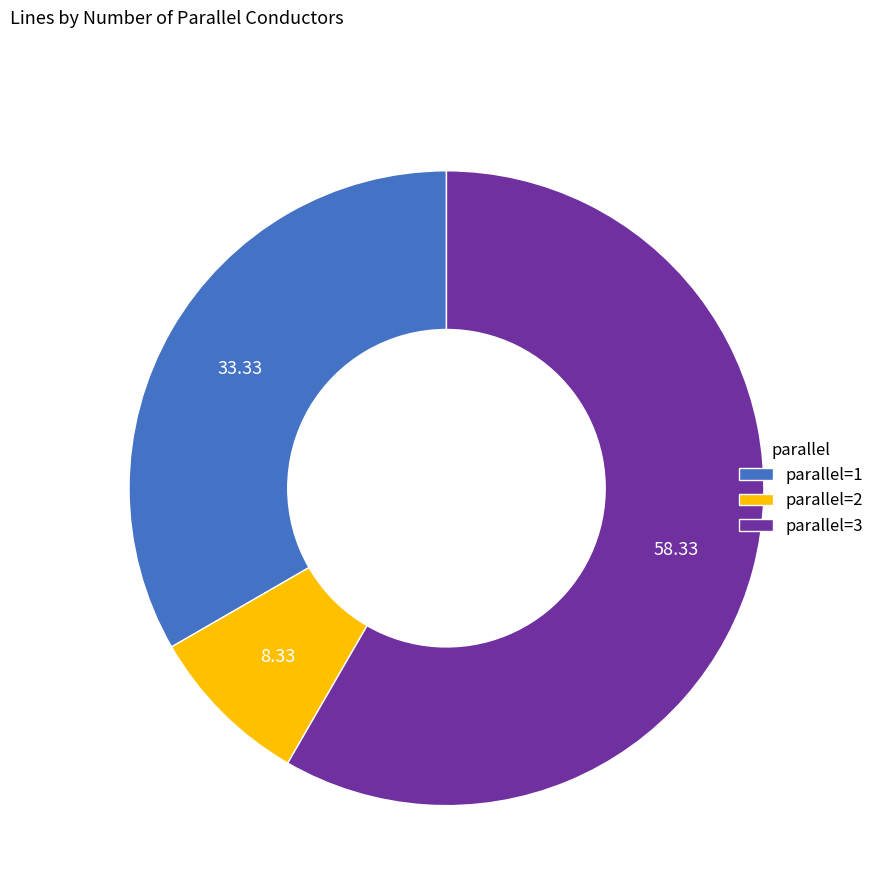

How many segments does this pie chart have?

3